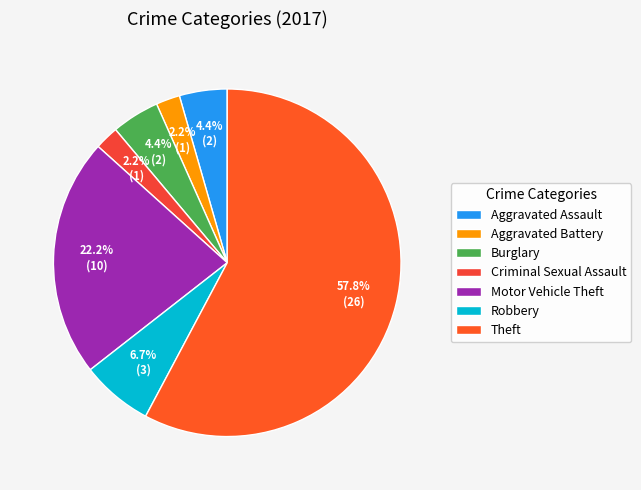

What percentage is the Aggravated Assault slice, to the nearest percent?

4%